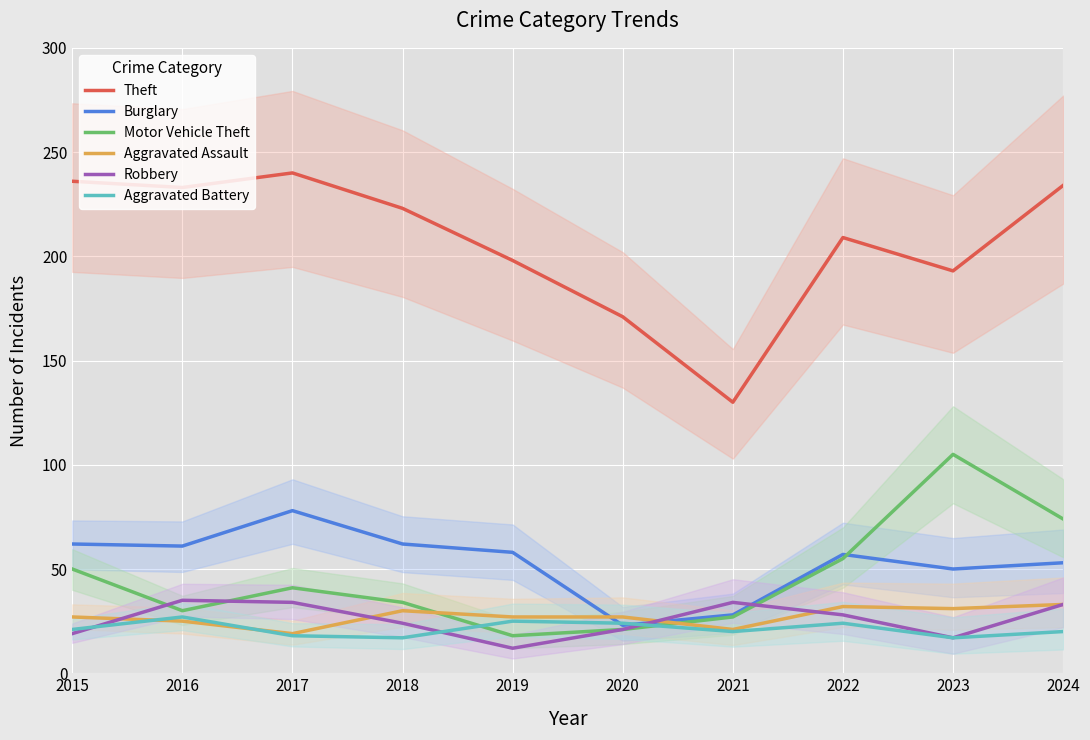

What is the sum of all Aggravated Assault values?

272